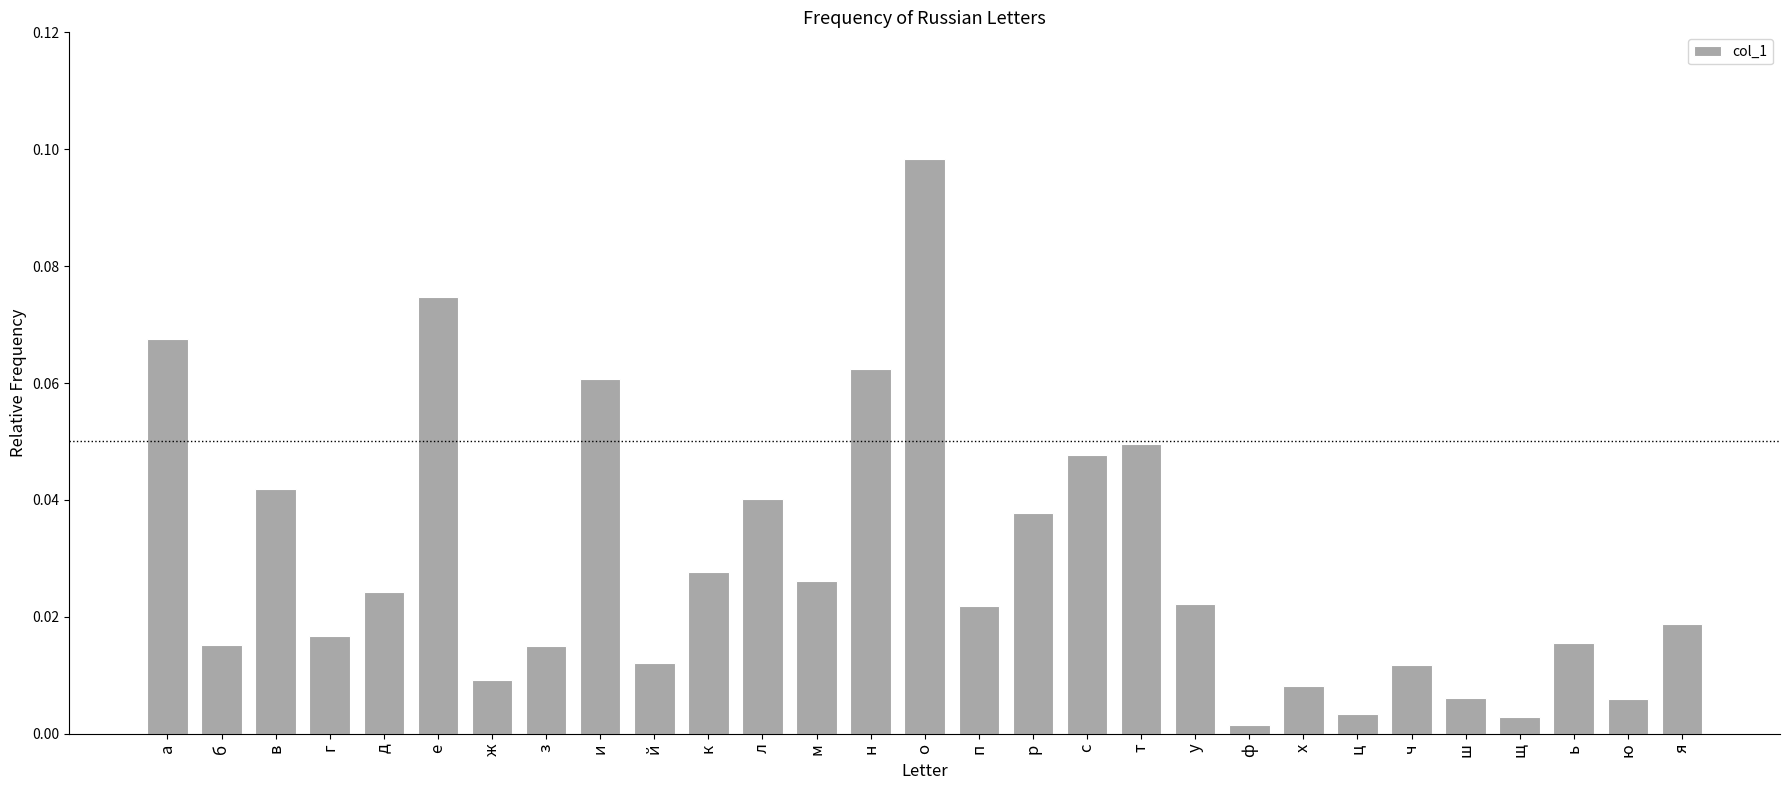

What position from the right is л?

18